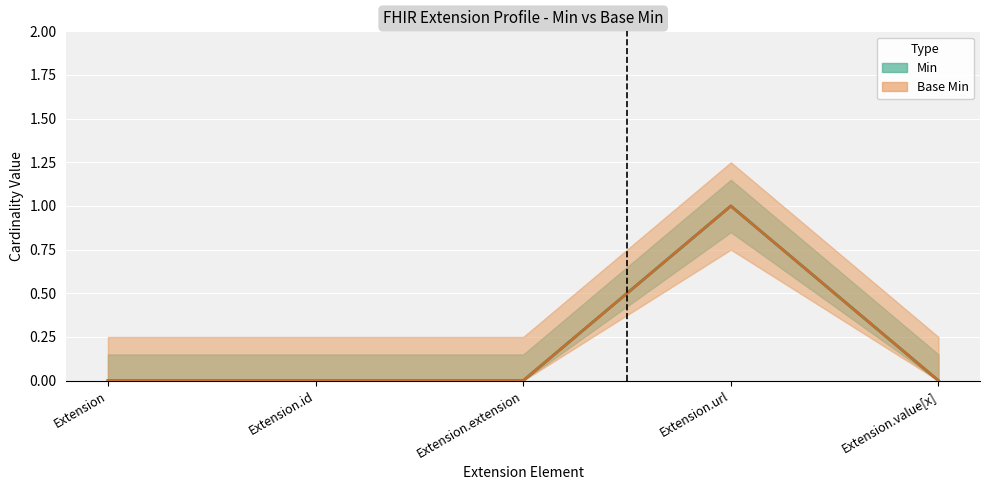

At how many categories does at least one series exceed 0?

1